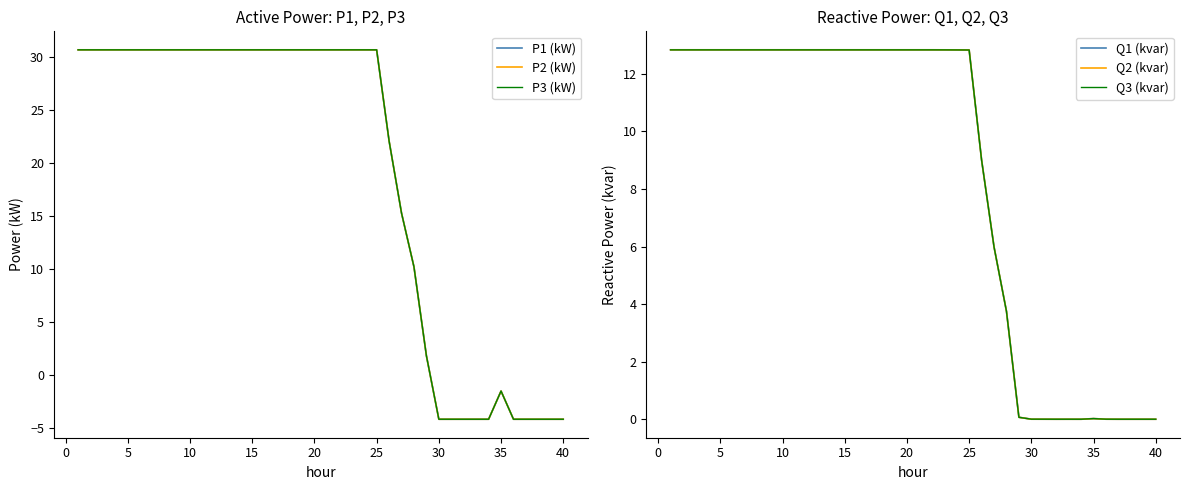

What is the highest value of the Q3 (kvar) series?

12.8